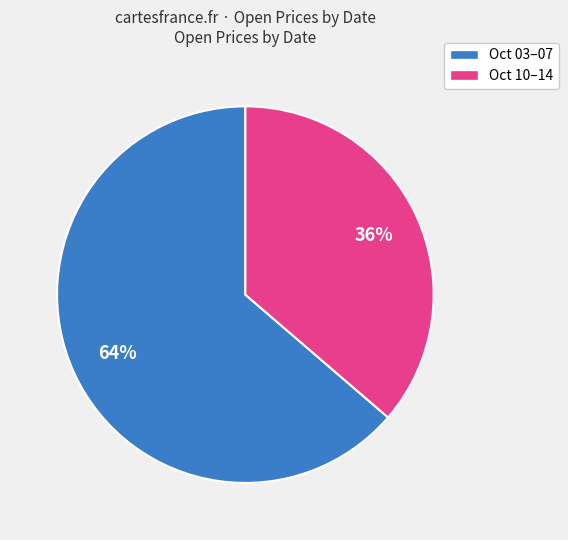

To the nearest percent, what is the average slice percentage?

50%